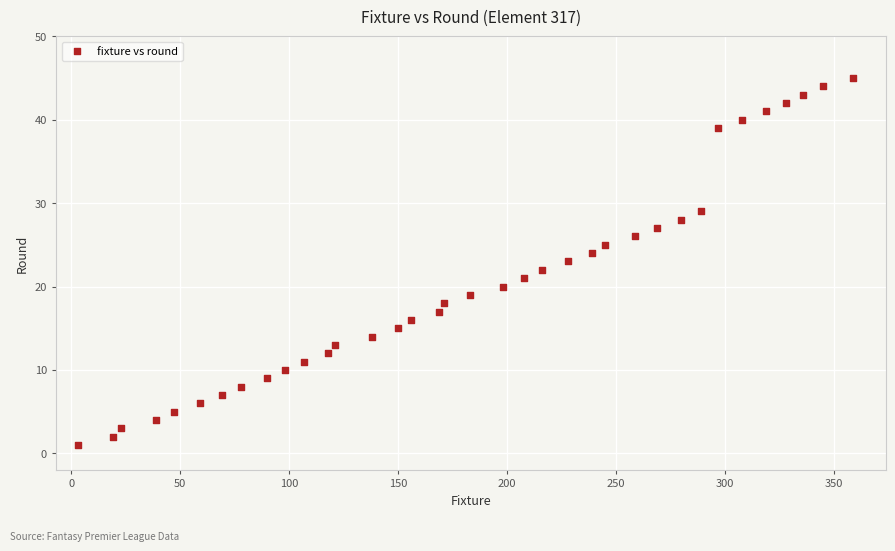

What is the range of Y values (max minus min)?

44